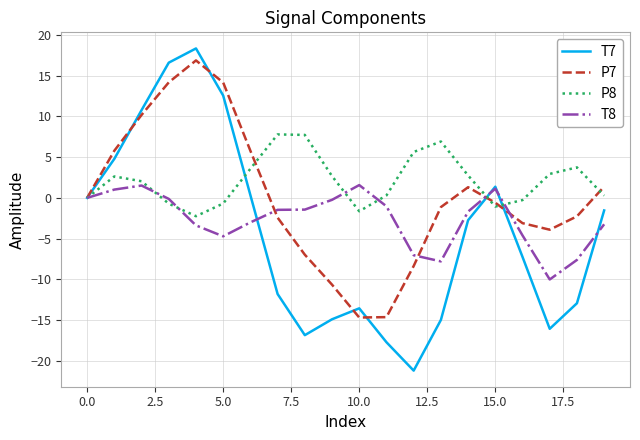

Which series has the largest range (max minus min)?

T7